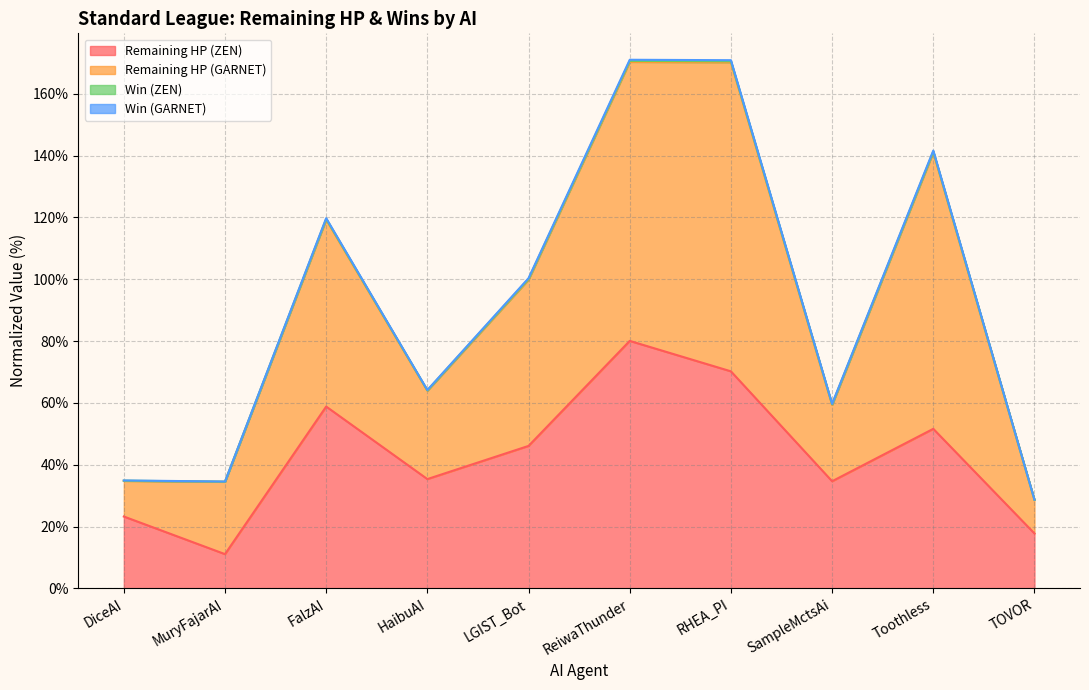

What is the minimum value shown in the chart?

11.1